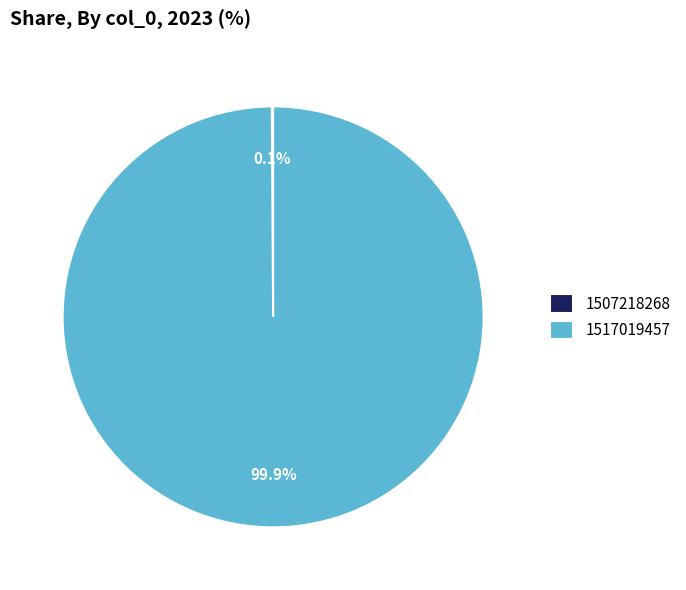

Is 1517019457 the majority of the pie?

Yes